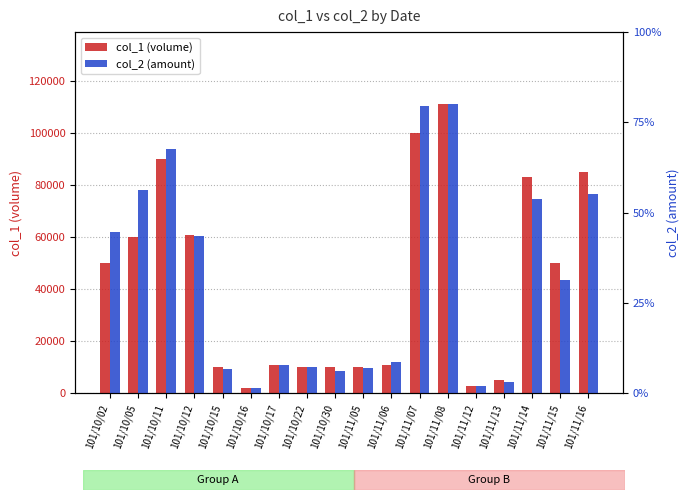

Rank the categories by col_2 (amount) value from highest to lowest.

101/11/08, 101/11/07, 101/10/11, 101/10/05, 101/11/16, 101/11/14, 101/10/02, 101/10/12, 101/11/15, 101/11/06, 101/10/17, 101/10/22, 101/11/05, 101/10/15, 101/10/30, 101/11/13, 101/11/12, 101/10/16